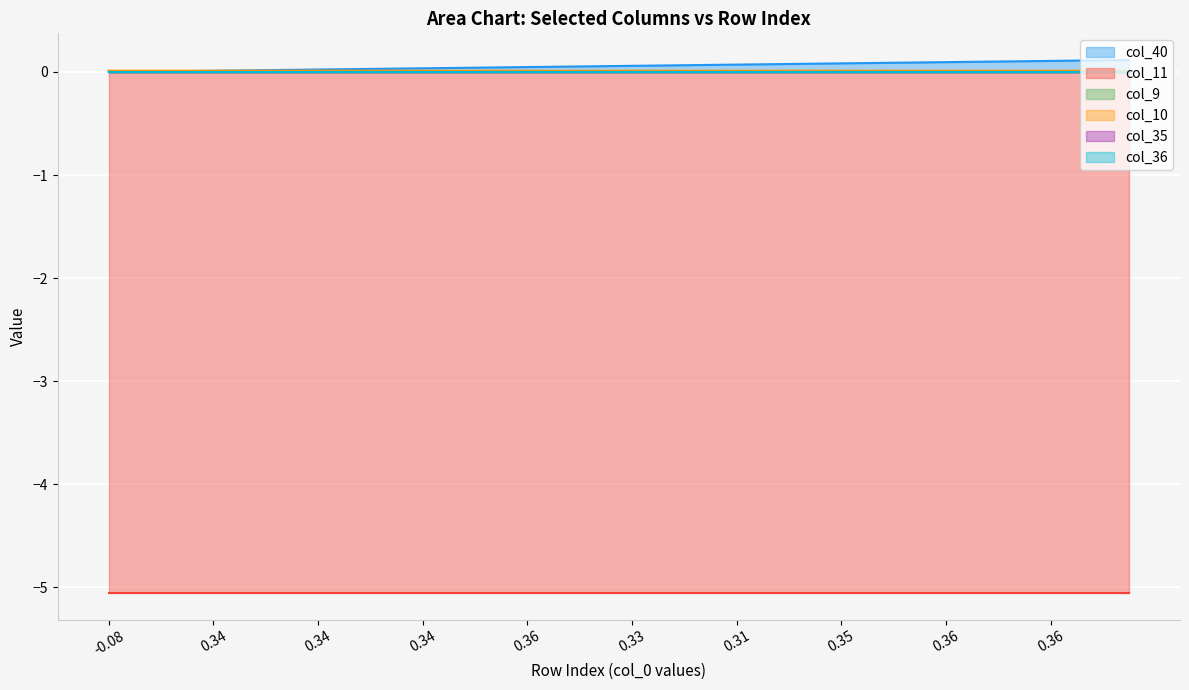

At how many categories does at least one series exceed -1?

40